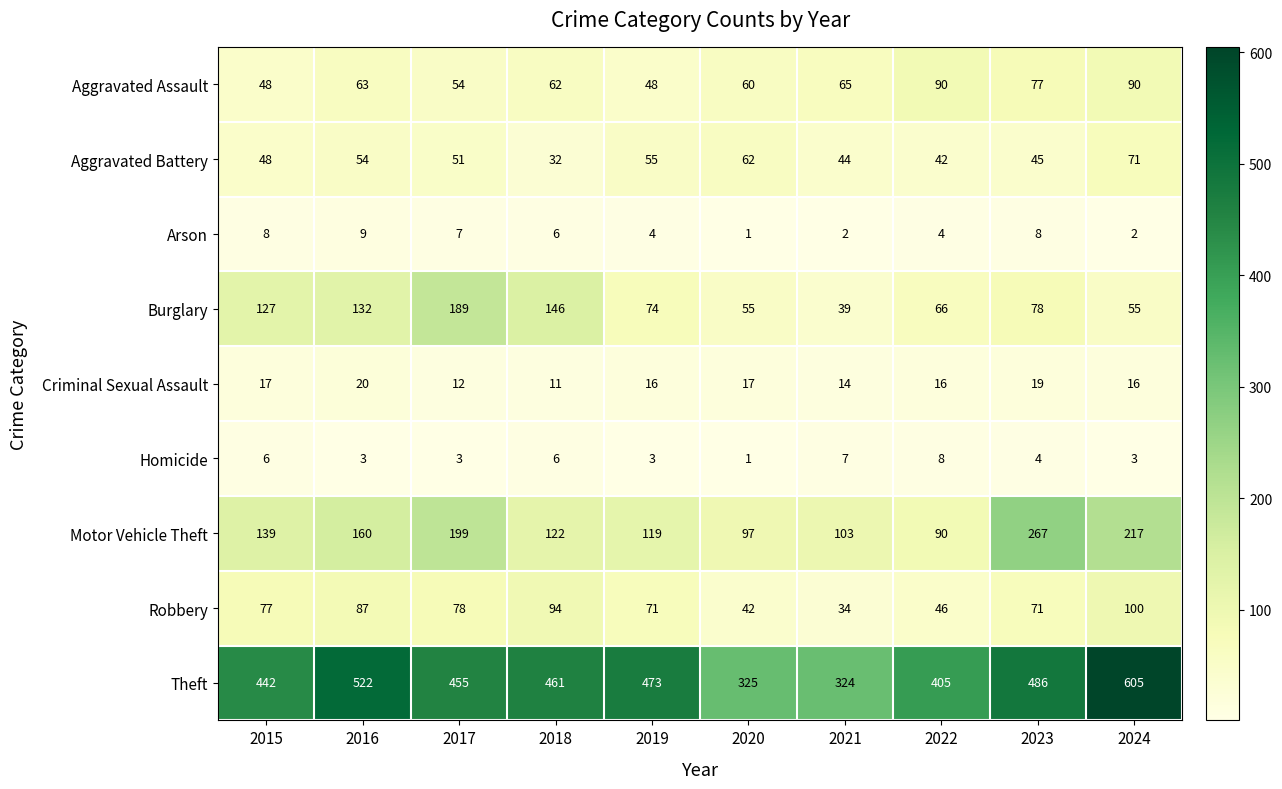

Is the value of Burglary at 2016 greater than the value of Criminal Sexual Assault at 2019?

Yes